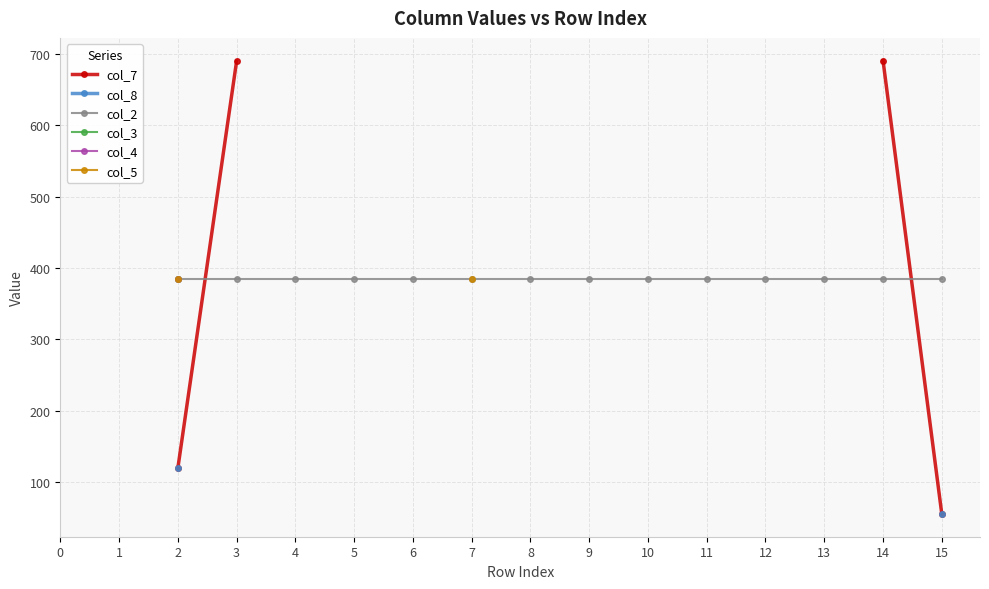

How many positive values does the col_5 series have?

2